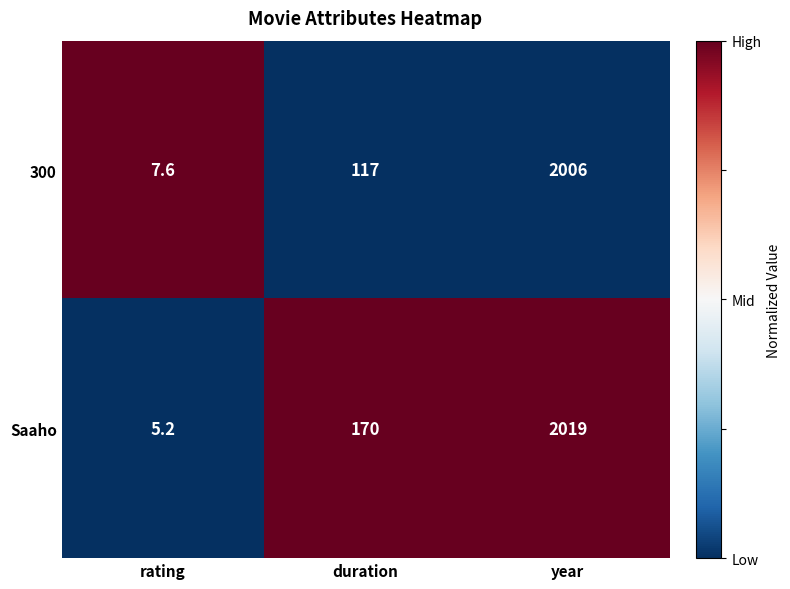

Rank the series by their average value, from highest to lowest.

Saaho, 300